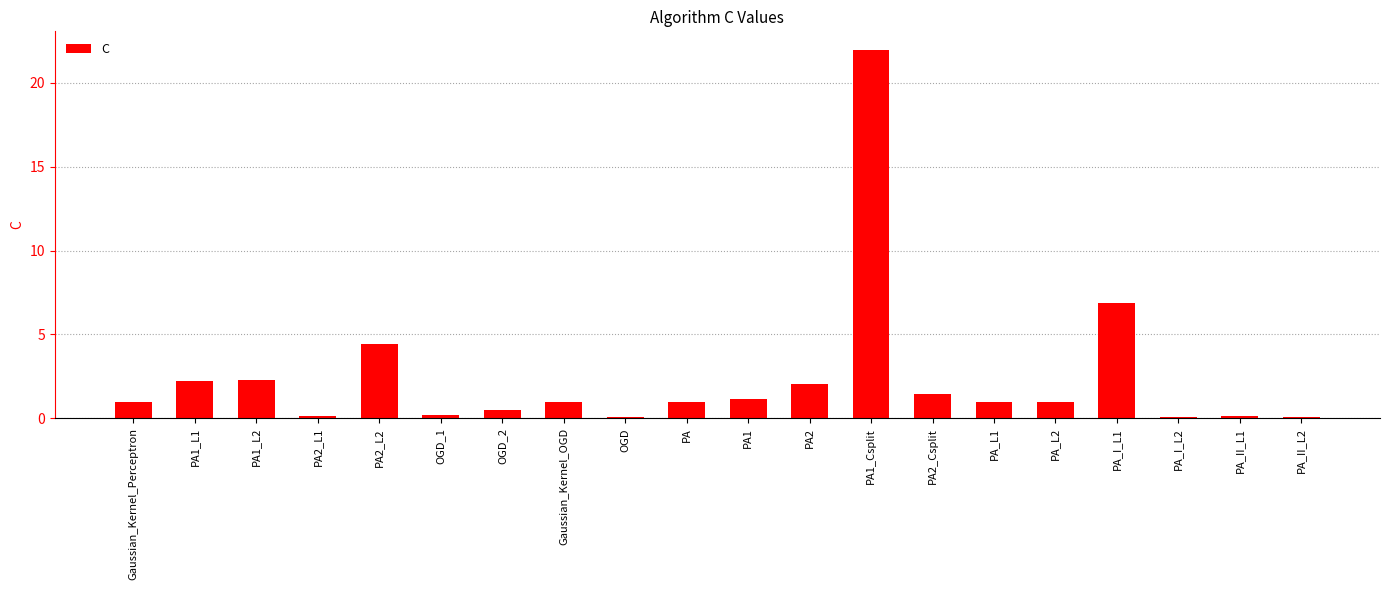

What is the sum of the values at PA1_L2 and PA?

3.3